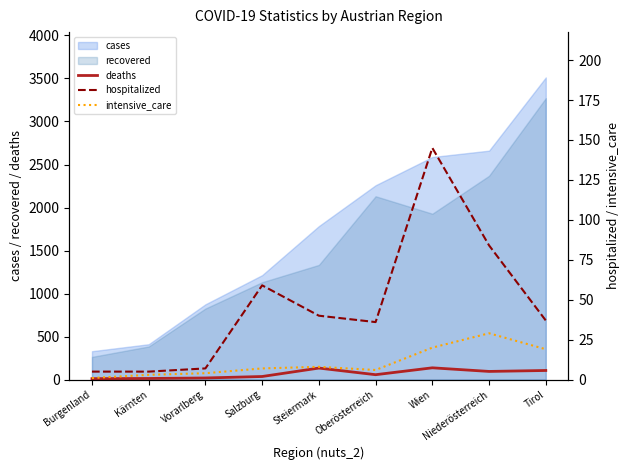

What is the label of the 4th point from the left?

Salzburg